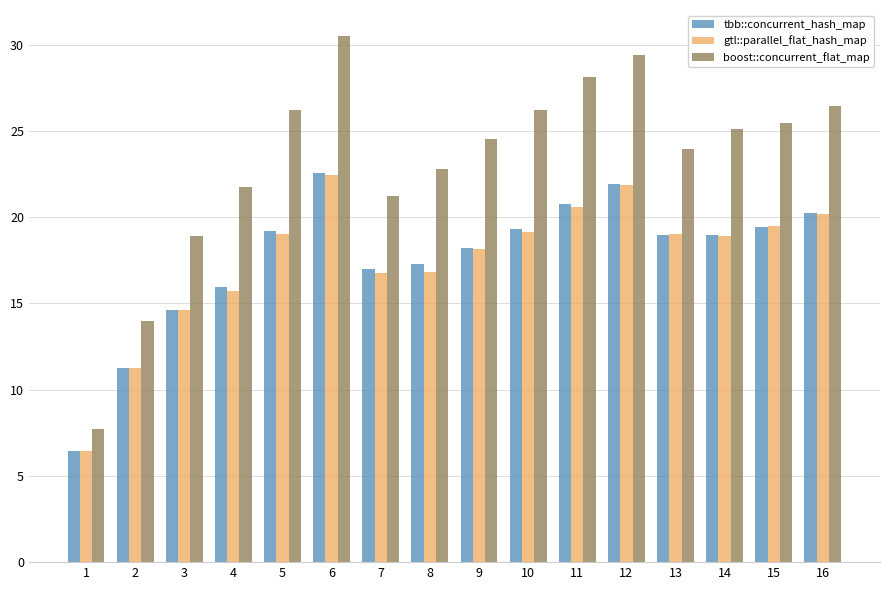

What is the approximate value of gtl::parallel_flat_hash_map at 4?

15.7